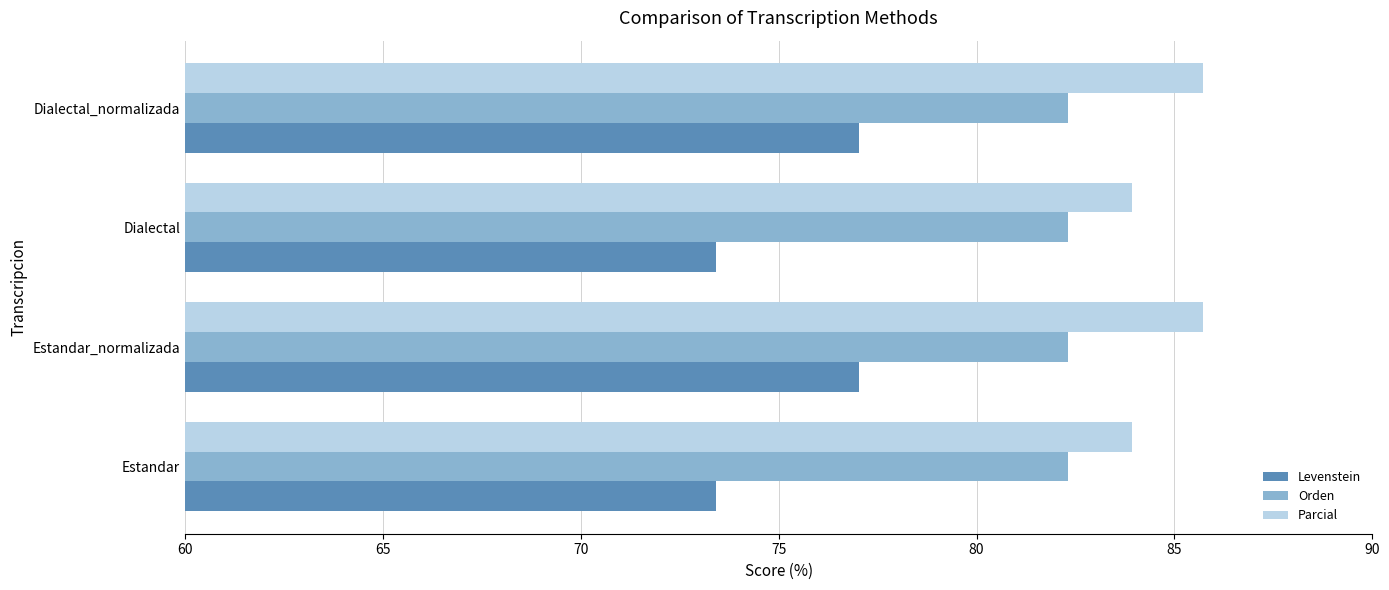

What is the difference between the second highest and minimum values in the Levenstein series?

3.6